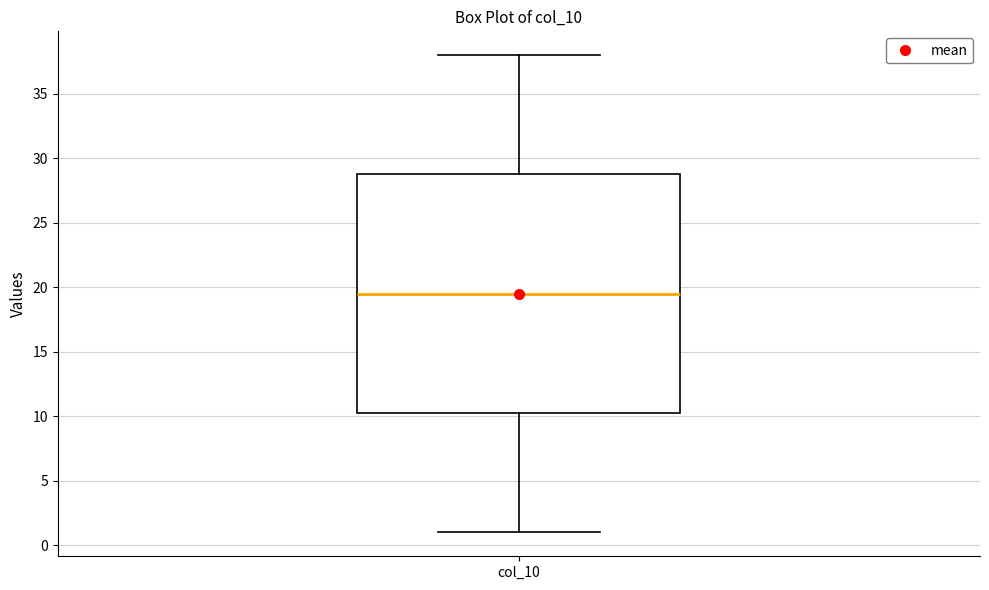

Where does the lower whisker of the box for col_10 end on the y-axis? The values are not printed on the chart, so give them approximately, as read against the axis.

1.0